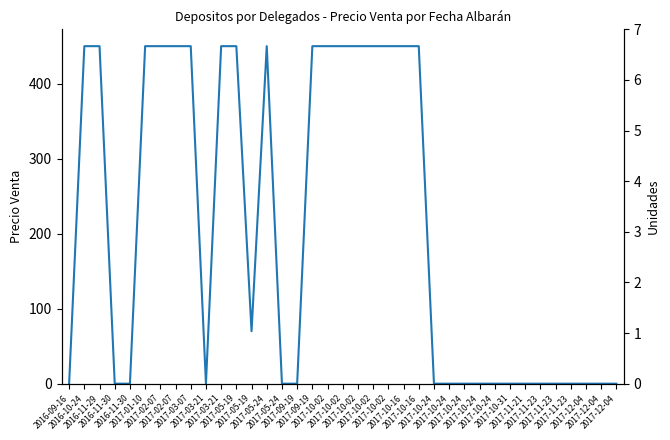

The value at 2017-10-02 is 661. True or false?

False